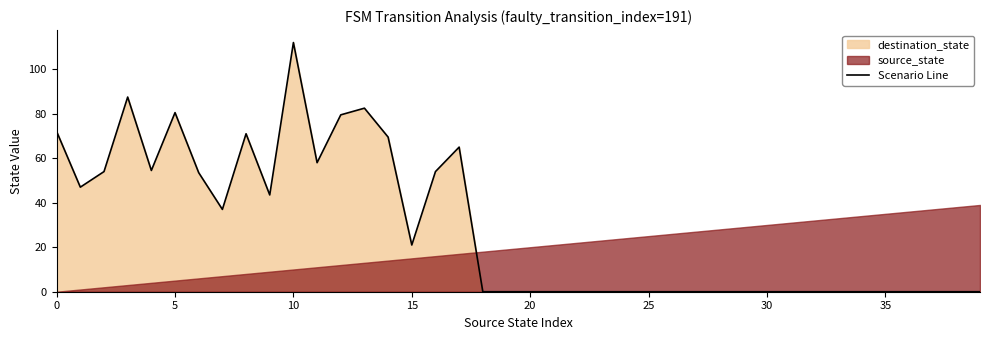

The value of Scenario Line at 35 is 42.6. True or false?

False